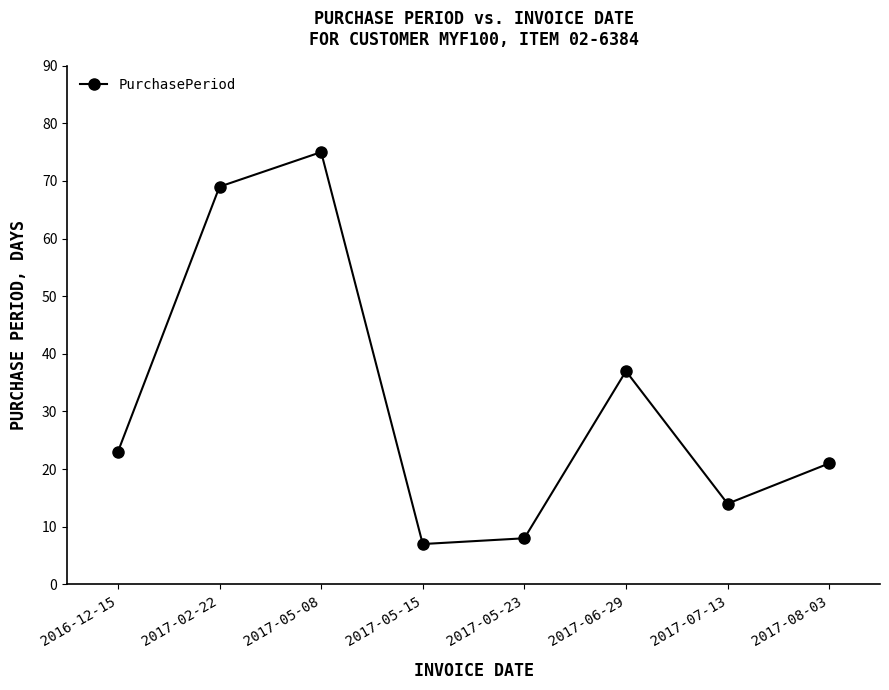

What is the approximate value at 2017-08-03?

21